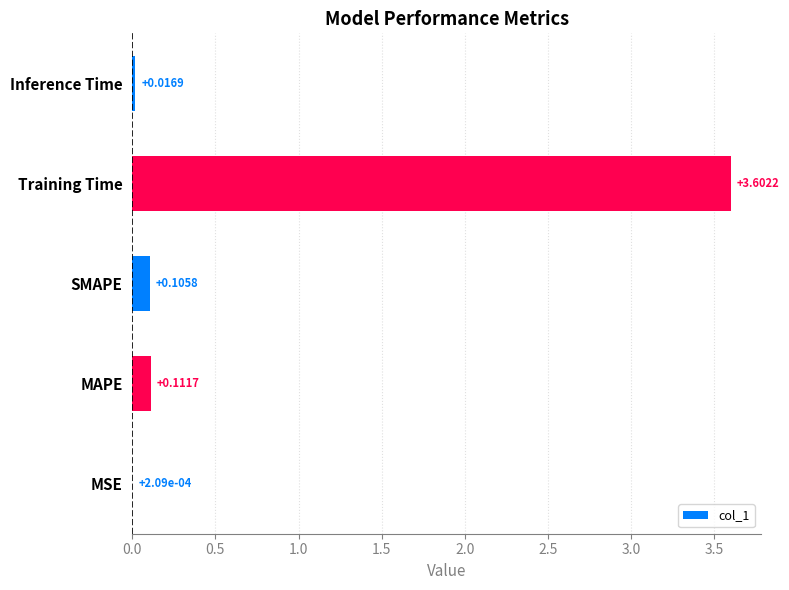

Which has a higher value, SMAPE or MAPE?

MAPE